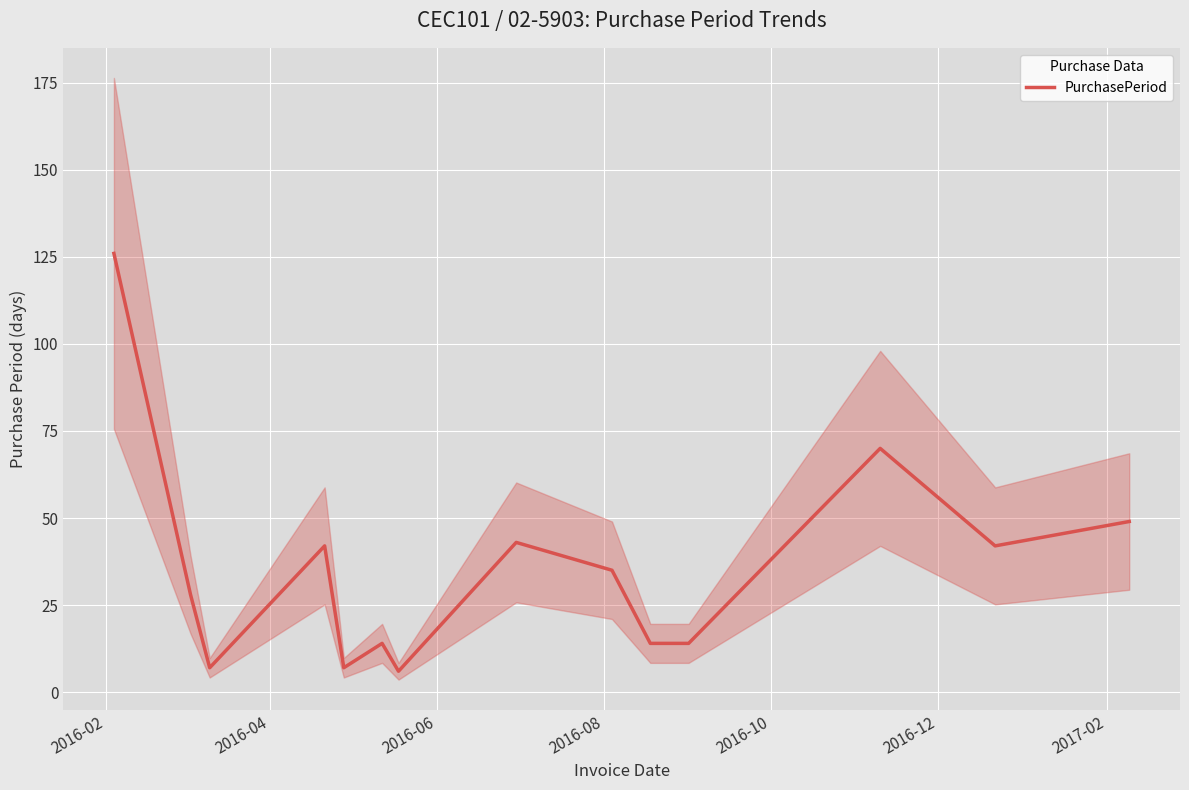

How many categories are shown in the chart?

14